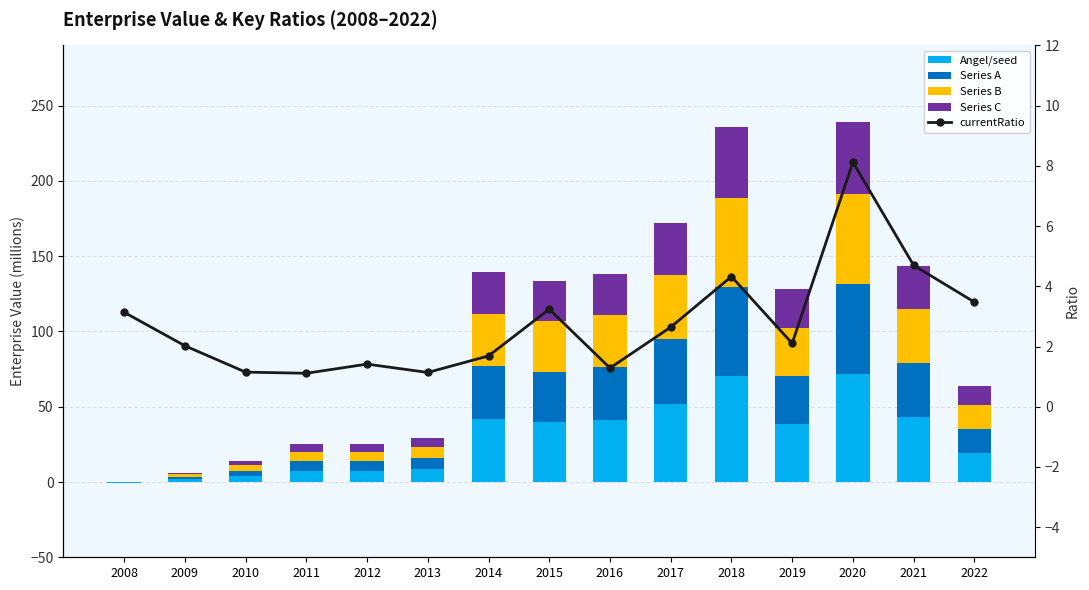

At which label does Series B reach its minimum?

2008